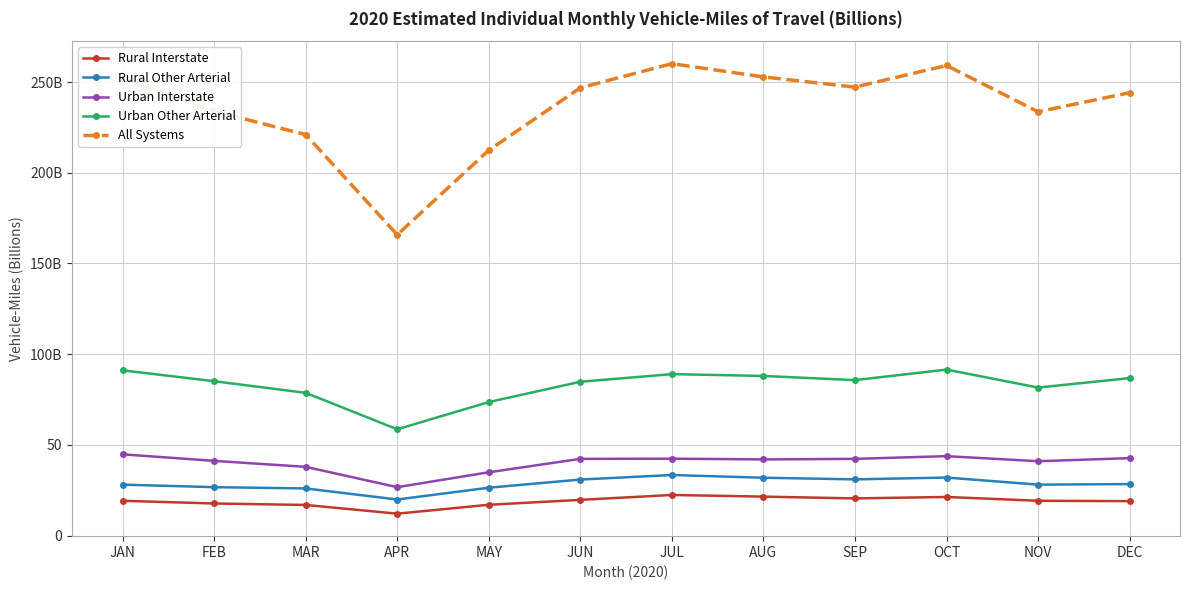

Reading left to right, transcribe all the data shown in this chart.

Rural Interstate: 19.2	17.7	16.9	12.1	17.0	19.7	22.4	21.5	20.5	21.3	19.2	19.0
Rural Other Arterial: 28.1	26.7	26.0	19.9	26.4	30.9	33.4	31.9	31.0	32.0	28.1	28.4
Urban Interstate: 44.8	41.2	37.9	26.7	34.9	42.3	42.4	42.0	42.3	43.8	41.0	42.7
Urban Other Arterial: 91.1	85.1	78.7	58.6	73.6	84.8	89.0	88.0	85.7	91.5	81.6	86.8
All Systems: 251.7	233.9	221.0	165.8	212.4	246.8	260.1	252.8	247.2	259.1	233.6	244.1